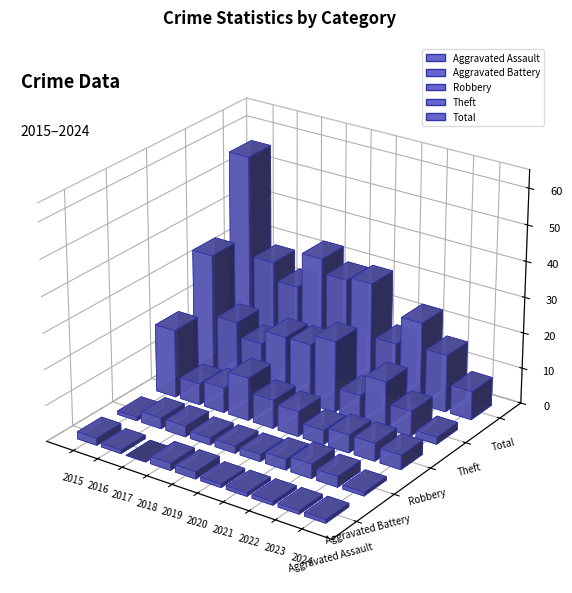

Which series has the largest total across all categories?

Total